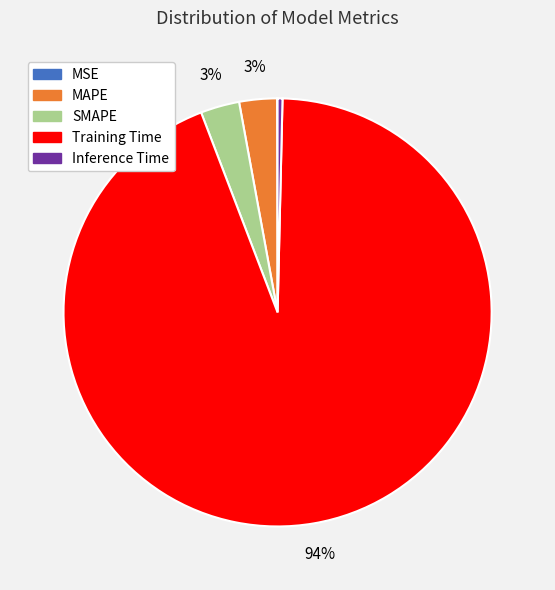

Which category has the biggest portion of the pie?

Training Time